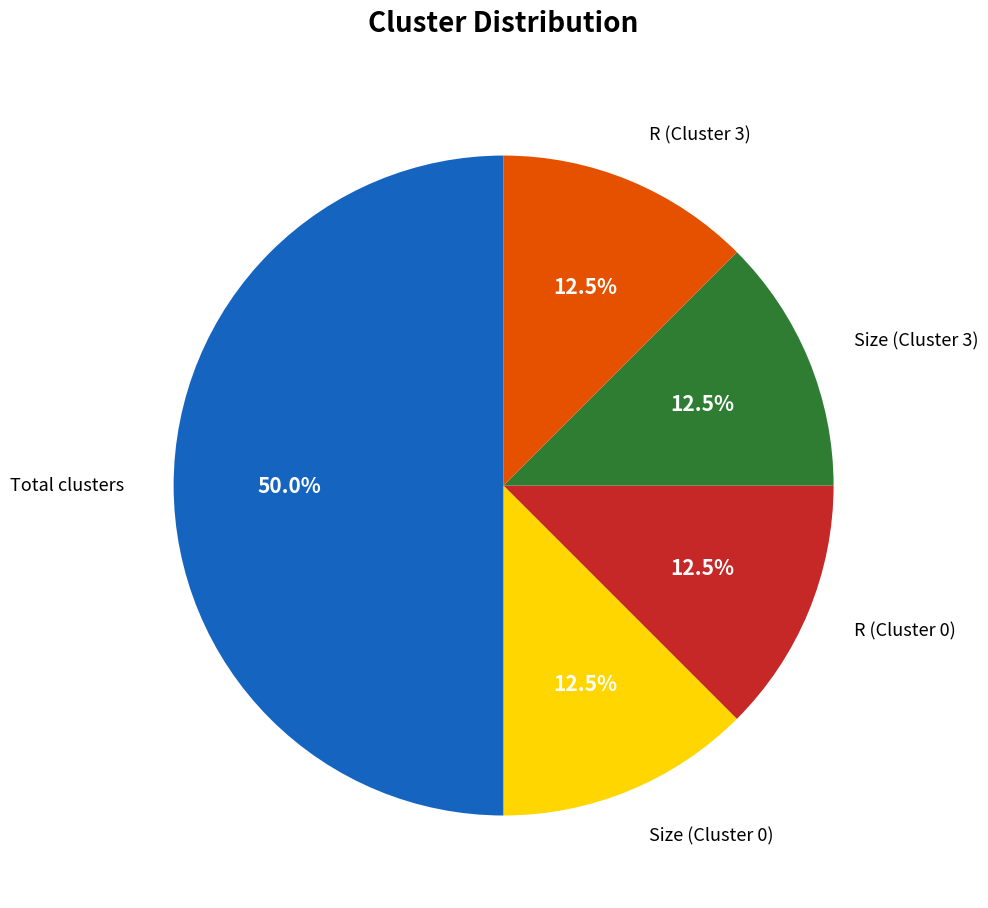

How much of the chart is everything except Size (Cluster 0)?

87.5%